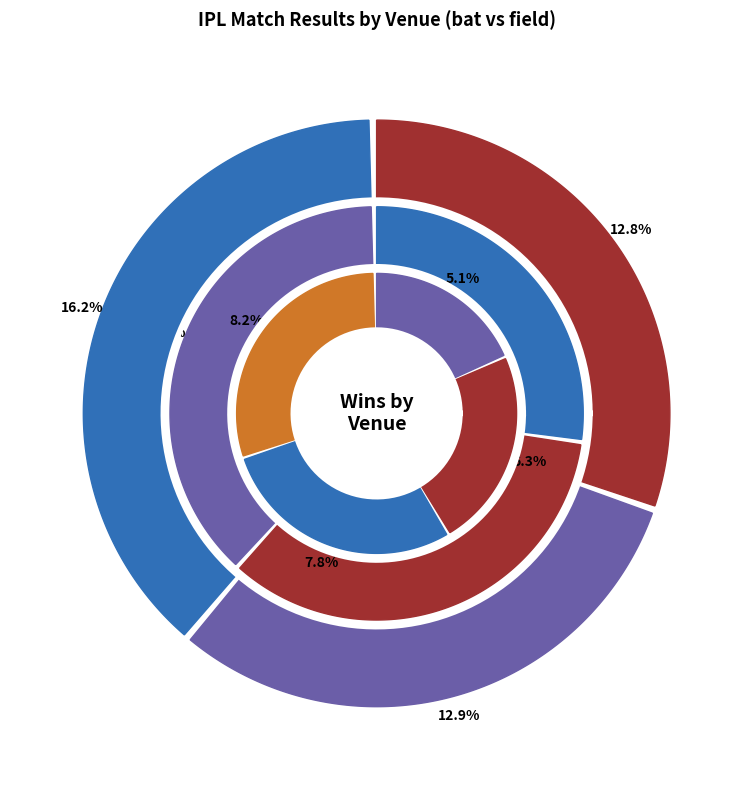

To the nearest percent, what is the difference between the Dr DY Patil Sports Academy and Feroz Shah Kotla slice percentages?

3%